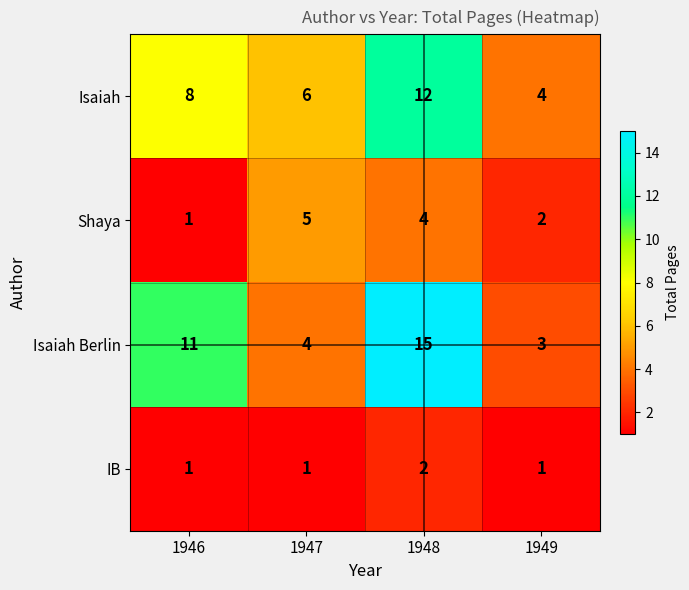

Reading right to left, extract all data points from this chart.

Isaiah: 1949=4	1948=12	1947=6	1946=8
Shaya: 1949=2	1948=4	1947=5	1946=1
Isaiah Berlin: 1949=3	1948=15	1947=4	1946=11
IB: 1949=1	1948=2	1947=1	1946=1